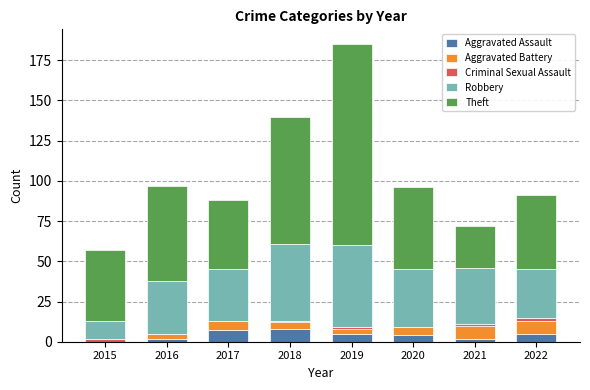

The value of Aggravated Assault at 2019 is 5. True or false?

True